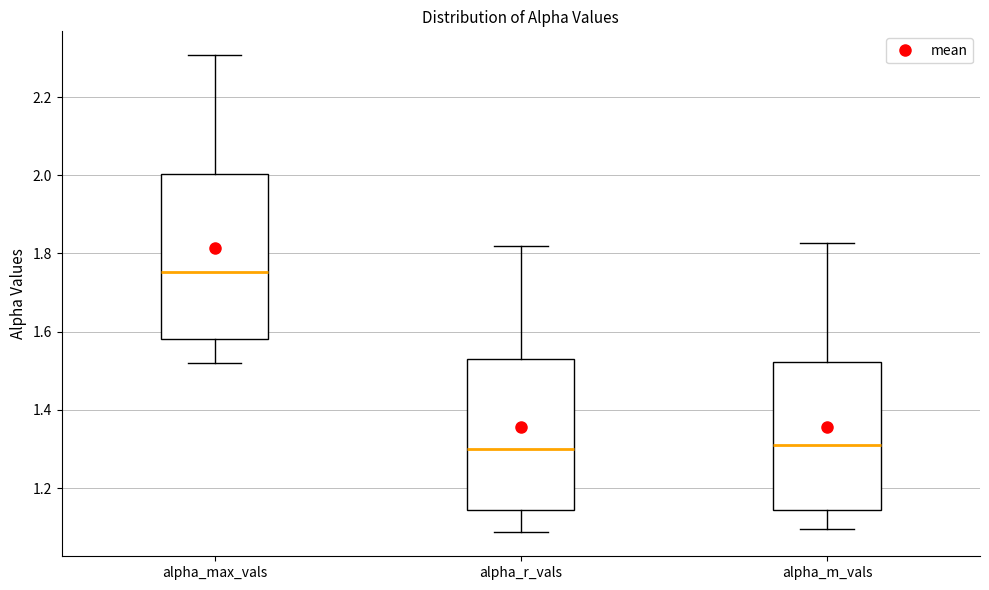

Which box is the tallest, from its lower edge to its upper edge?

alpha_max_vals